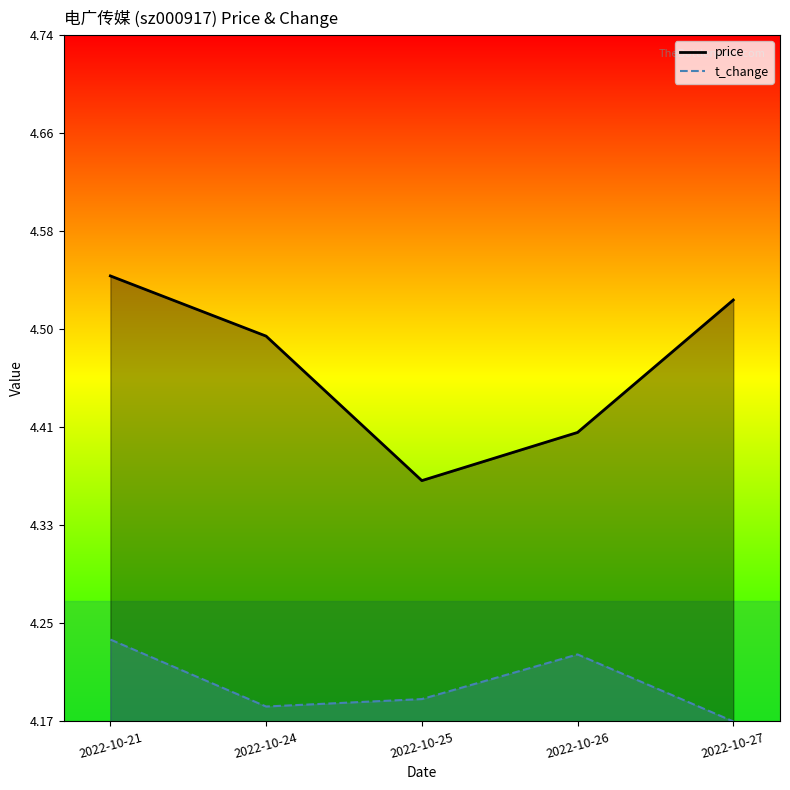

How many interior local peaks does the t_change series have?

1